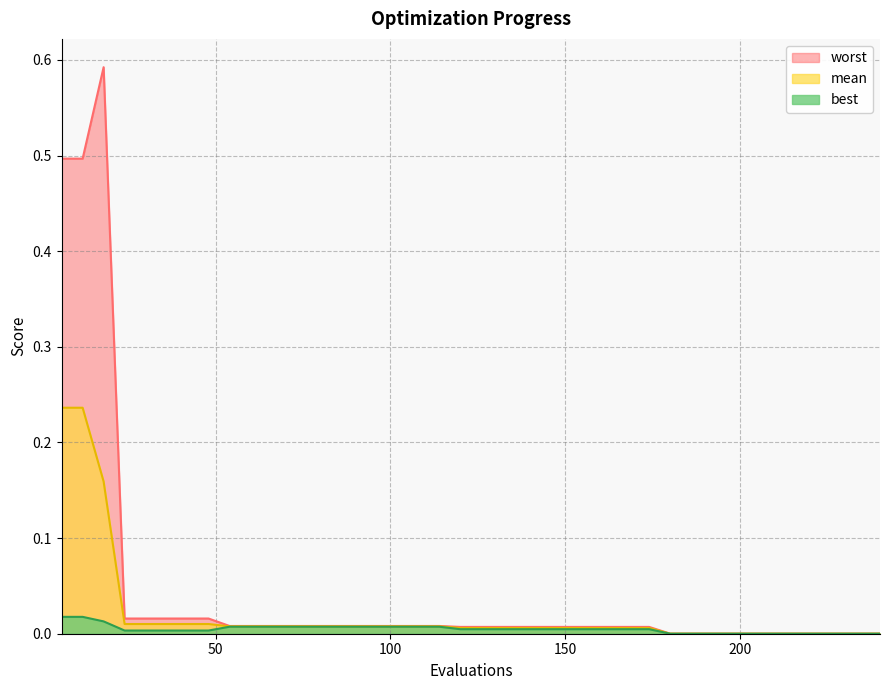

Which series has the largest total across all categories?

worst